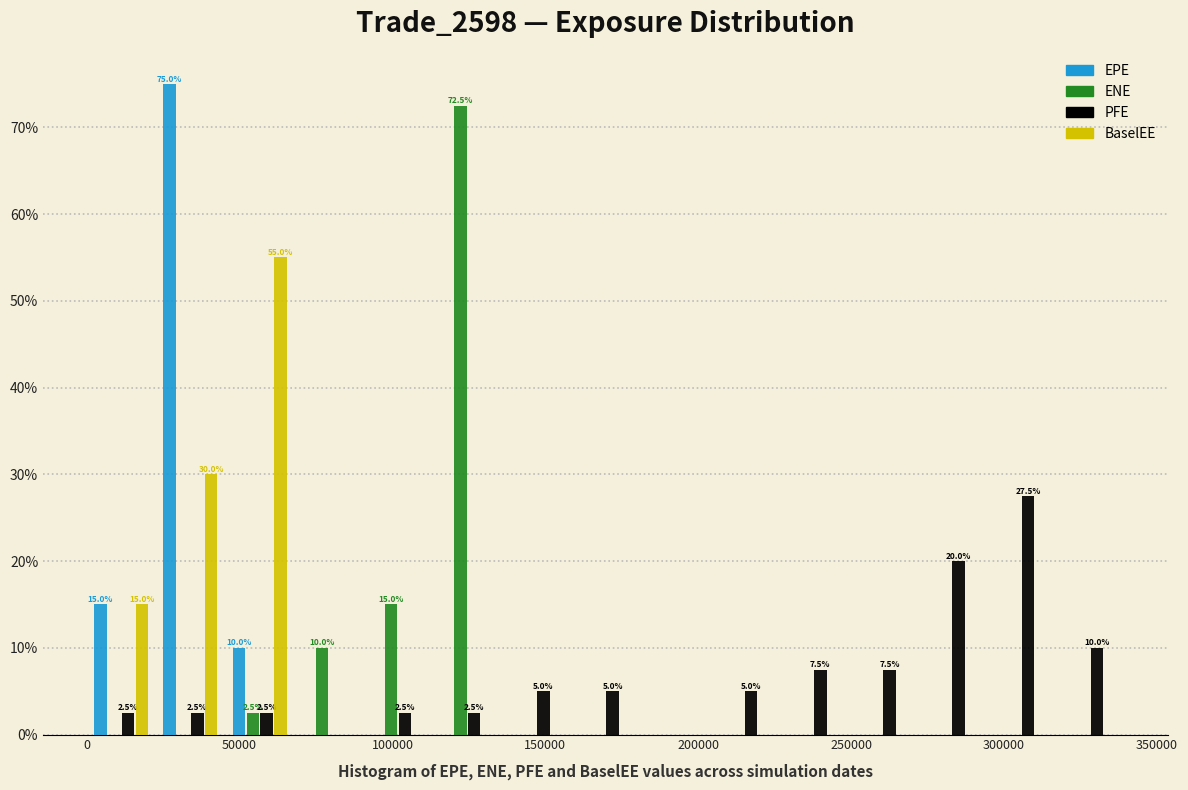

In the EPE series, which range on the x-axis has the tallest bar?

25000 to 45000